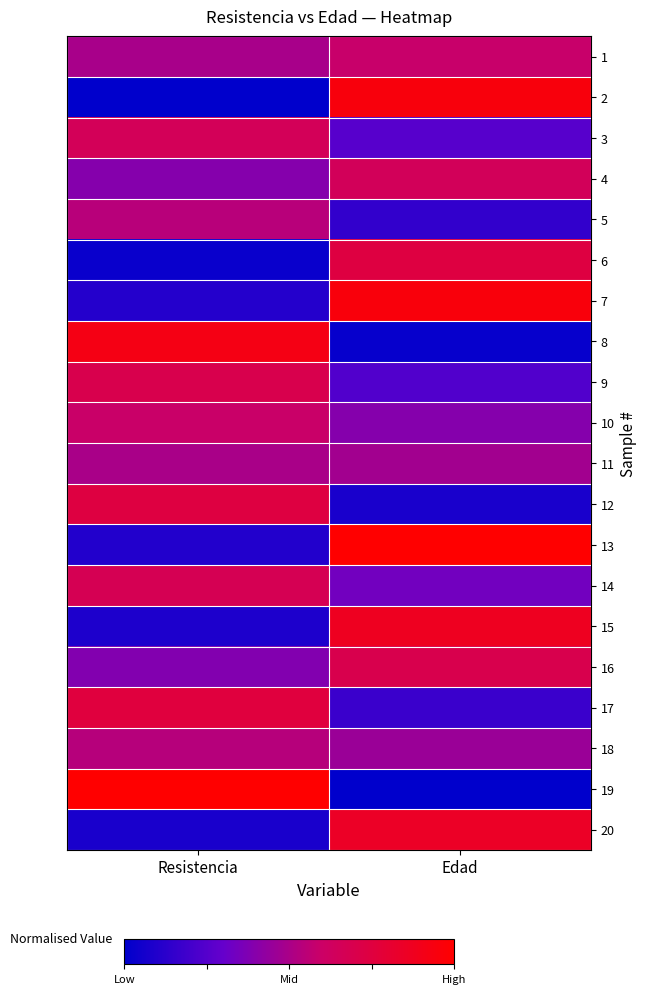

Reading right to left, list all the values displayed in this chart.

1: Edad=0.6	Resistencia=0.5
2: Edad=0.9	Resistencia=0.0
3: Edad=0.3	Resistencia=0.7
4: Edad=0.7	Resistencia=0.4
5: Edad=0.2	Resistencia=0.5
6: Edad=0.7	Resistencia=0.0
7: Edad=1.0	Resistencia=0.1
8: Edad=0.0	Resistencia=0.9
9: Edad=0.2	Resistencia=0.7
10: Edad=0.4	Resistencia=0.6
11: Edad=0.5	Resistencia=0.5
12: Edad=0.1	Resistencia=0.7
13: Edad=1.0	Resistencia=0.1
14: Edad=0.3	Resistencia=0.7
15: Edad=0.9	Resistencia=0.1
16: Edad=0.7	Resistencia=0.4
17: Edad=0.2	Resistencia=0.8
18: Edad=0.5	Resistencia=0.5
19: Edad=0.0	Resistencia=1.0
20: Edad=0.8	Resistencia=0.1